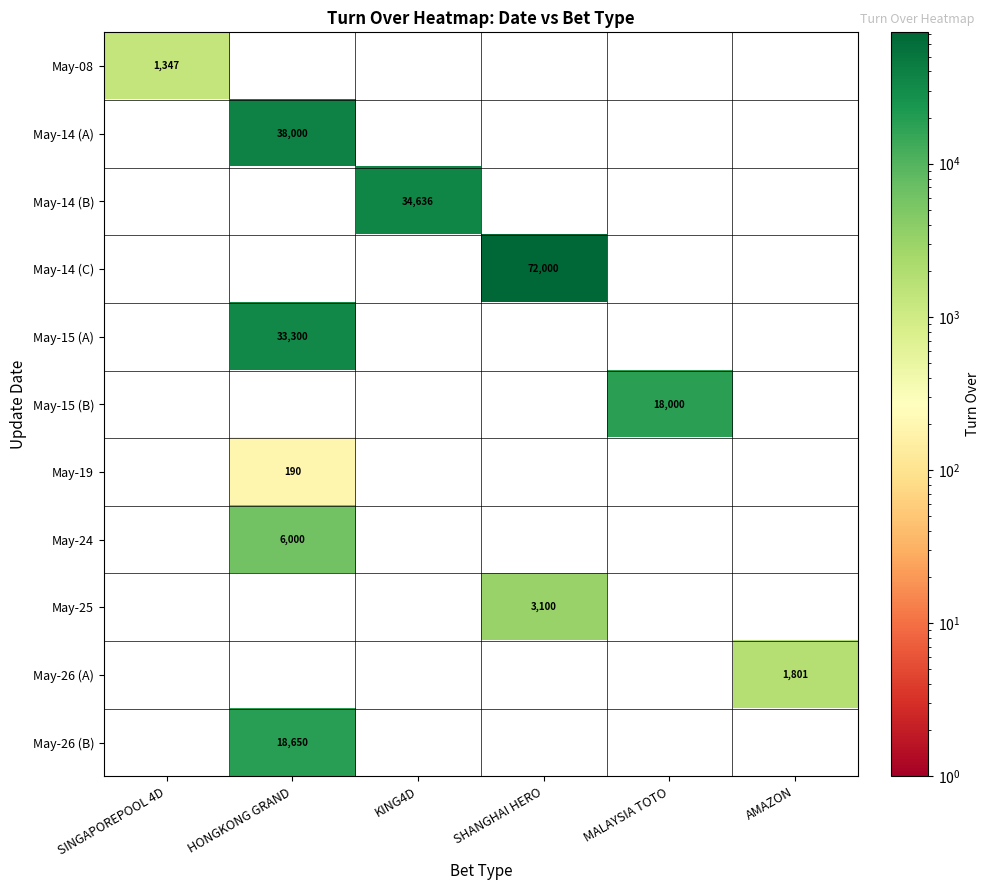

The May-24 series shows 6000 at HONGKONG GRAND. True or false?

True